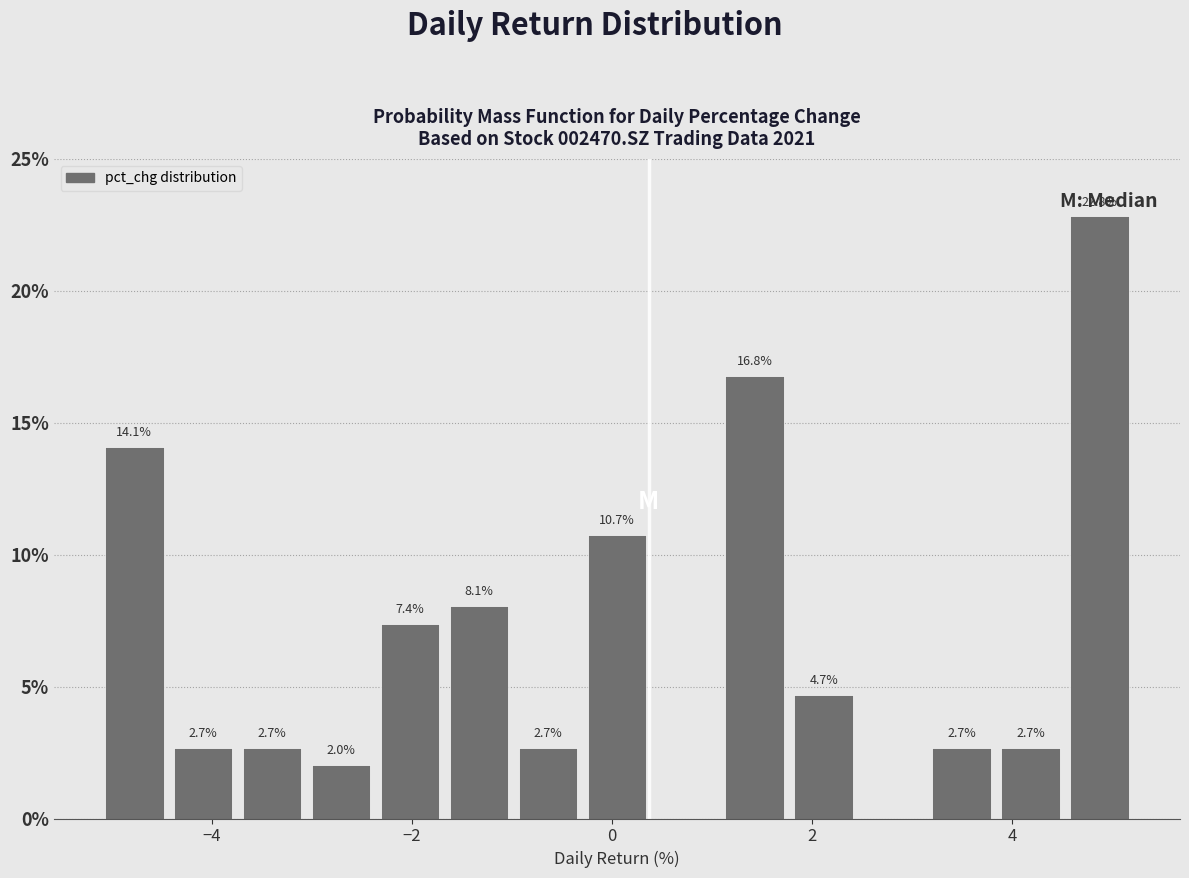

Read against the x-axis, roughly where is the centre of the tallest bar?

4.8